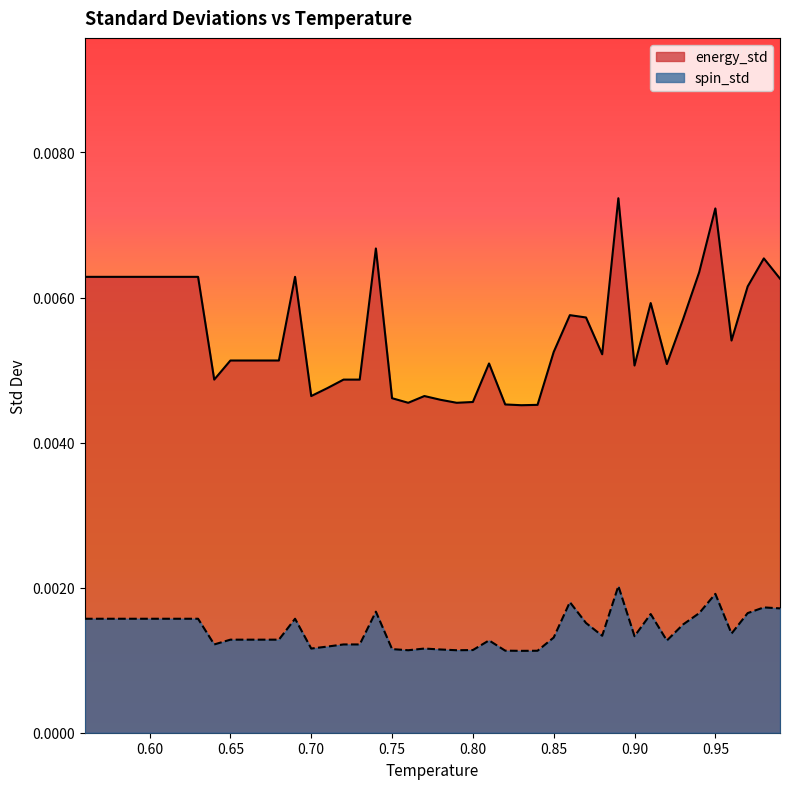

Rank the series at 0.96 from highest to lowest value.

energy_std, spin_std